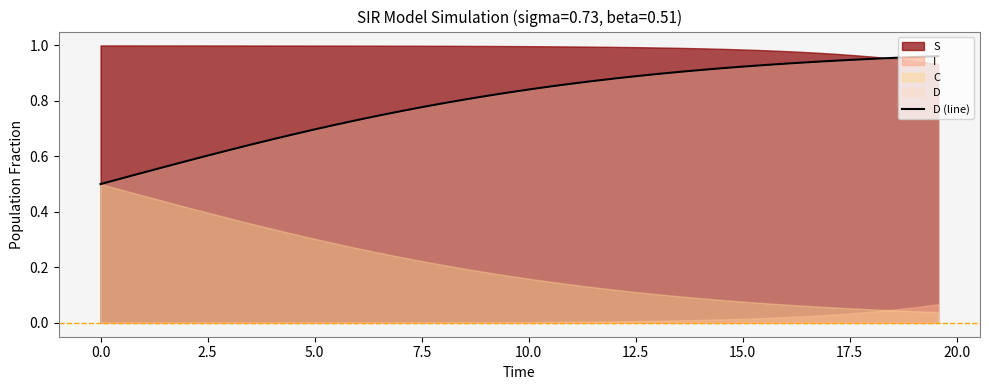

Reading left to right, transcribe all the data shown in this chart.

0.5	0.5	0.5	0.6	0.6	0.6	0.6	0.6	0.7	0.7	0.7	0.7	0.7	0.7	0.8	0.8	0.8	0.8	0.8	0.8	0.8	0.9	0.9	0.9	0.9	0.9	0.9	0.9	0.9	0.9	0.9	0.9	0.9	0.9	0.9	0.9	1.0	1.0	1.0	1.0